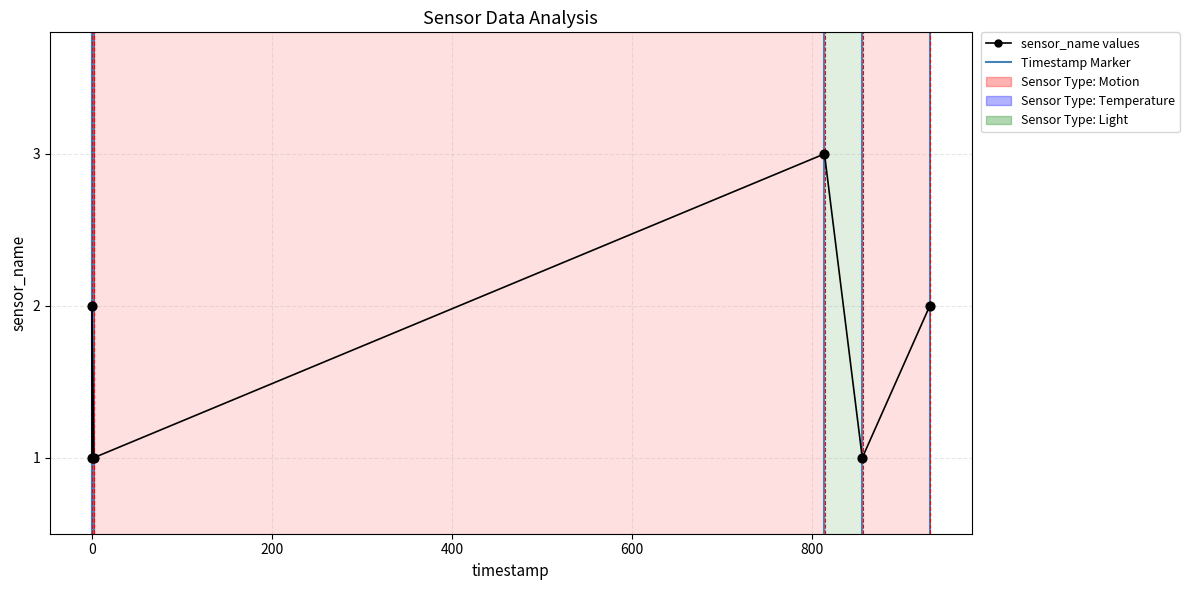

What is the maximum value shown in the chart?

3